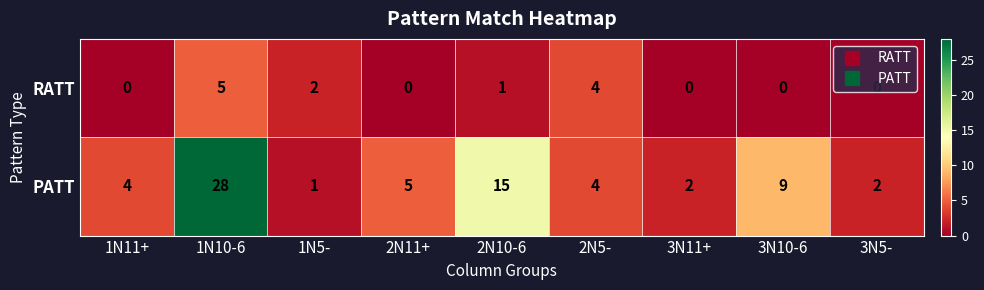

The value of RATT at 3N10-6 is 0. True or false?

True